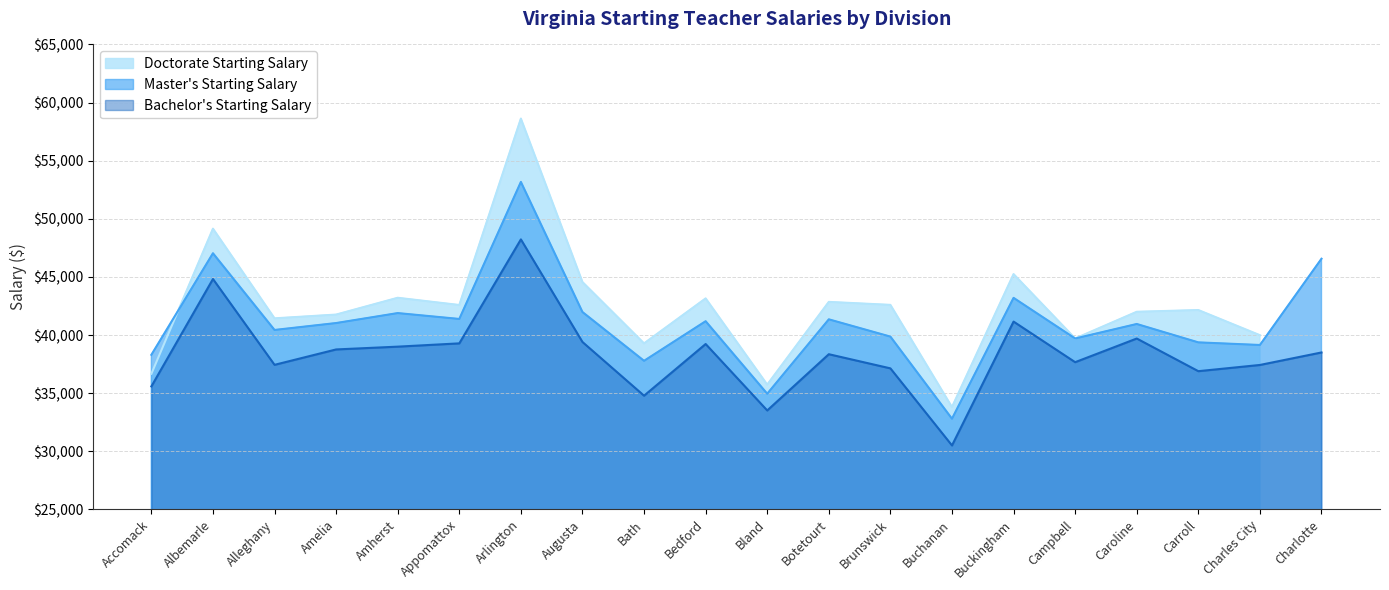

The Bachelor's Starting Salary series shows 65957 at Amelia. True or false?

False